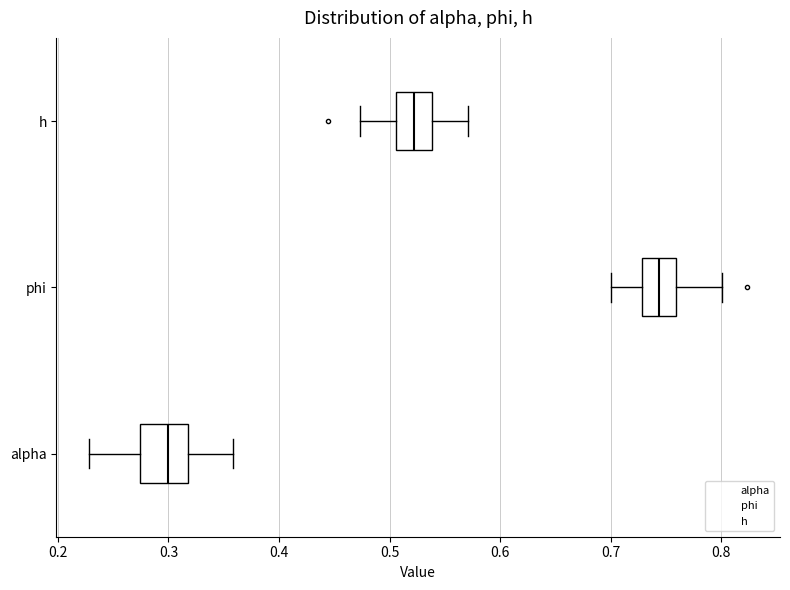

Comparing the boxes themselves (not the whiskers), which one is the widest?

alpha